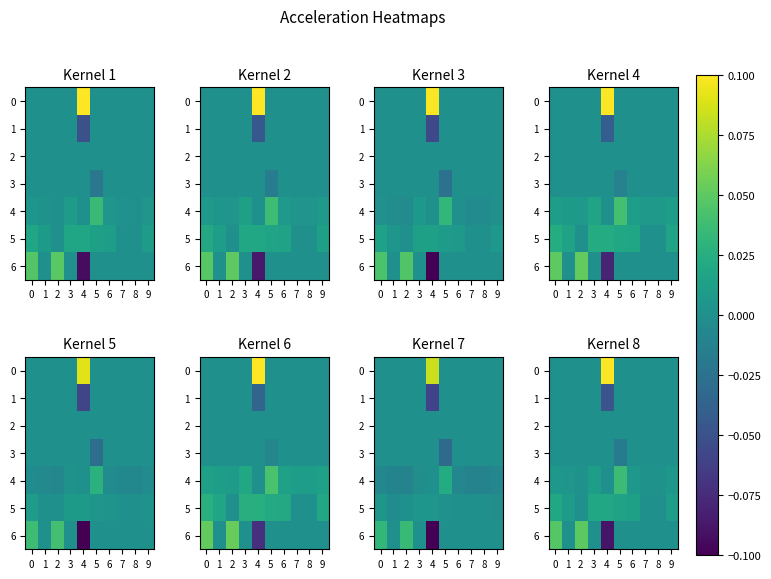

How many row_5 values are between 0 and 1?

10